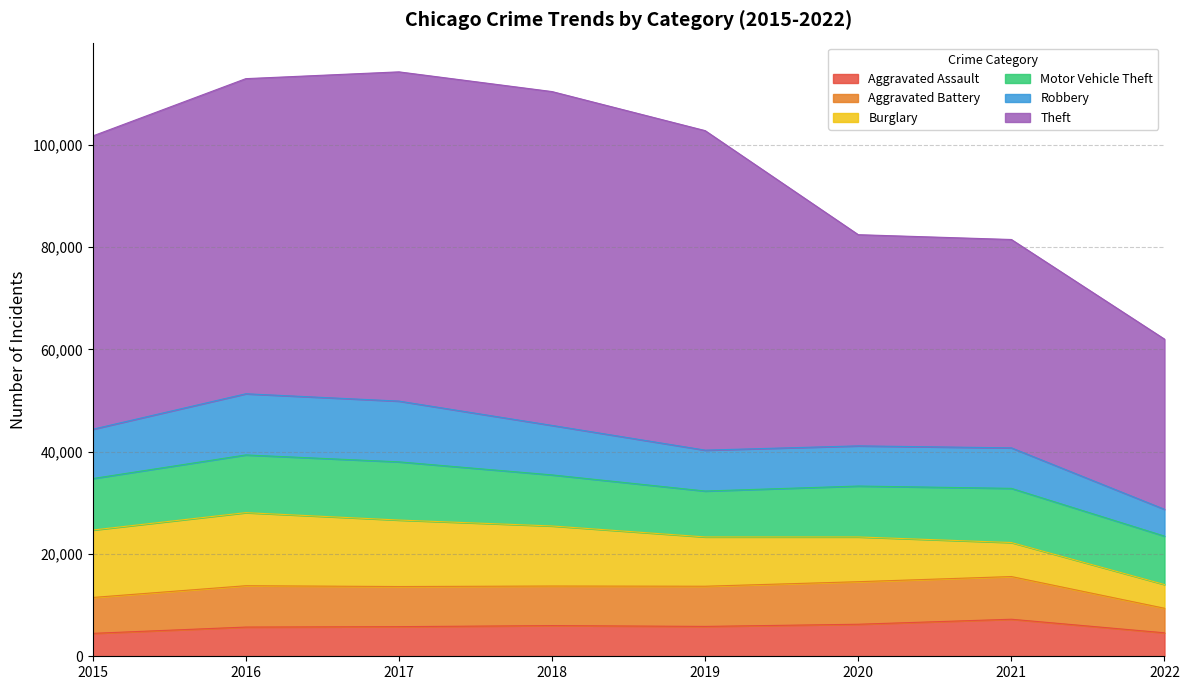

Reading right to left, what are all the values shown in this chart?

Aggravated Assault: 2022=4590	2021=7242	2020=6263	2019=5840	2018=6001	2017=5793	2016=5712	2015=4480
Aggravated Battery: 2022=4799	2021=8348	2020=8319	2019=7857	2018=7735	2017=7845	2016=8085	2015=7018
Burglary: 2022=4640	2021=6654	2020=8754	2019=9639	2018=11746	2017=13001	2016=14289	2015=13184
Motor Vehicle Theft: 2022=9466	2021=10592	2020=9953	2019=8978	2018=9983	2017=11380	2016=11286	2015=10068
Robbery: 2022=5238	2021=7920	2020=7855	2019=7994	2018=9679	2017=11880	2016=11960	2015=9638
Theft: 2022=33285	2021=40741	2020=41295	2019=62478	2018=65281	2017=64380	2016=61618	2015=57347